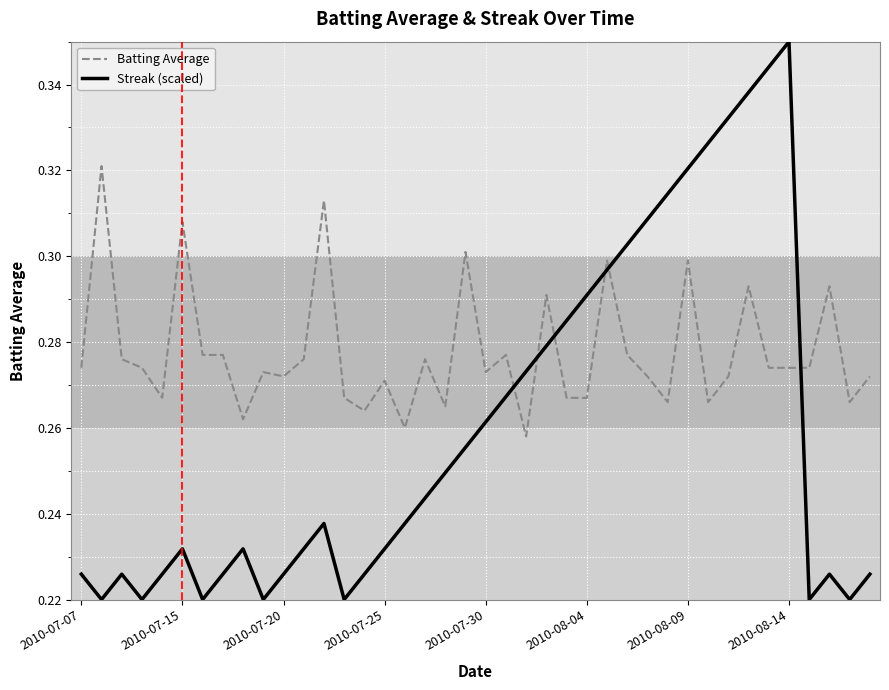

List the series in order of their peak value, lowest first.

Batting Average, Streak (scaled)